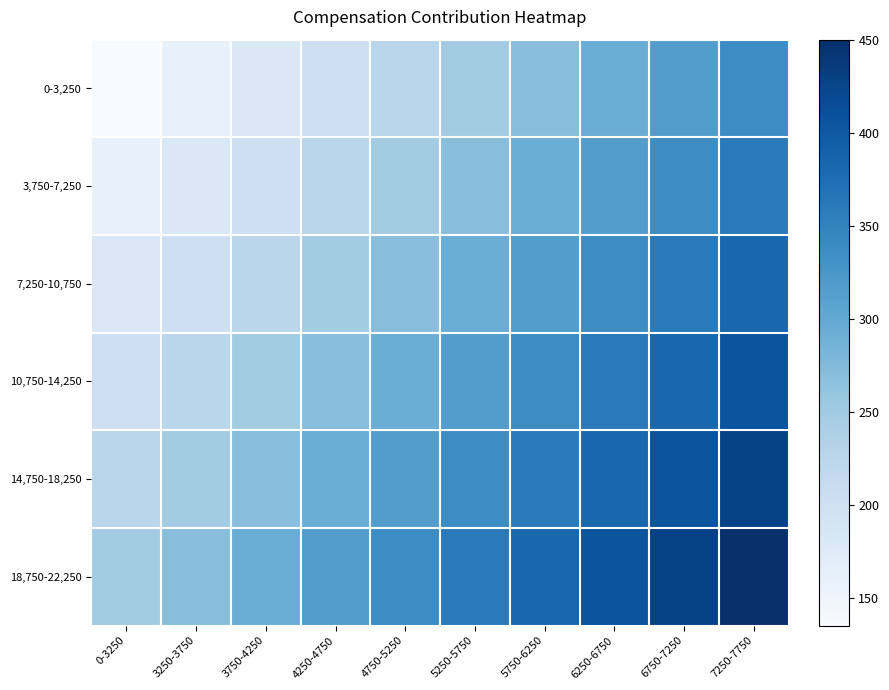

Reading left to right, extract all data points from this chart.

0-3,250: 0-3250=135.0	3250-3750=157.5	3750-4250=180.0	4250-4750=202.5	4750-5250=225.0	5250-5750=247.5	5750-6250=270.0	6250-6750=292.5	6750-7250=315.0	7250-7750=337.5
3,750-7,250: 0-3250=157.5	3250-3750=180.0	3750-4250=202.5	4250-4750=225.0	4750-5250=247.5	5250-5750=270.0	5750-6250=292.5	6250-6750=315.0	6750-7250=337.5	7250-7750=360.0
7,250-10,750: 0-3250=180.0	3250-3750=202.5	3750-4250=225.0	4250-4750=247.5	4750-5250=270.0	5250-5750=292.5	5750-6250=315.0	6250-6750=337.5	6750-7250=360.0	7250-7750=382.5
10,750-14,250: 0-3250=202.5	3250-3750=225.0	3750-4250=247.5	4250-4750=270.0	4750-5250=292.5	5250-5750=315.0	5750-6250=337.5	6250-6750=360.0	6750-7250=382.5	7250-7750=405.0
14,750-18,250: 0-3250=225.0	3250-3750=247.5	3750-4250=270.0	4250-4750=292.5	4750-5250=315.0	5250-5750=337.5	5750-6250=360.0	6250-6750=382.5	6750-7250=405.0	7250-7750=427.5
18,750-22,250: 0-3250=247.5	3250-3750=270.0	3750-4250=292.5	4250-4750=315.0	4750-5250=337.5	5250-5750=360.0	5750-6250=382.5	6250-6750=405.0	6750-7250=427.5	7250-7750=450.0